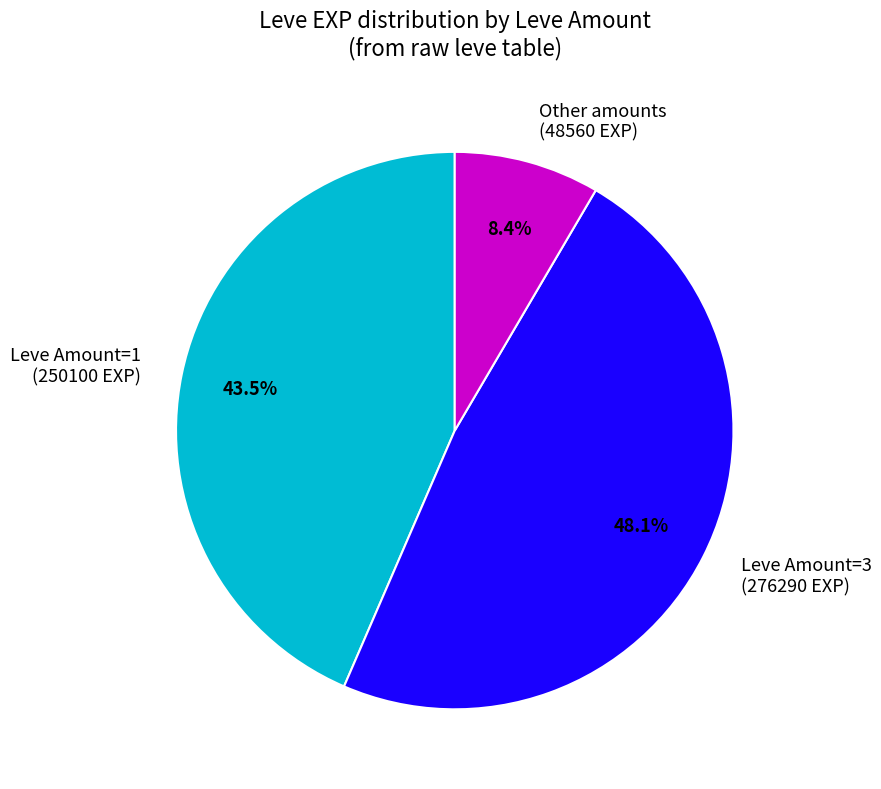

Rank the categories by value from lowest to highest.

Other amounts (48560 EXP), Leve Amount=1 (250100 EXP), Leve Amount=3 (276290 EXP)